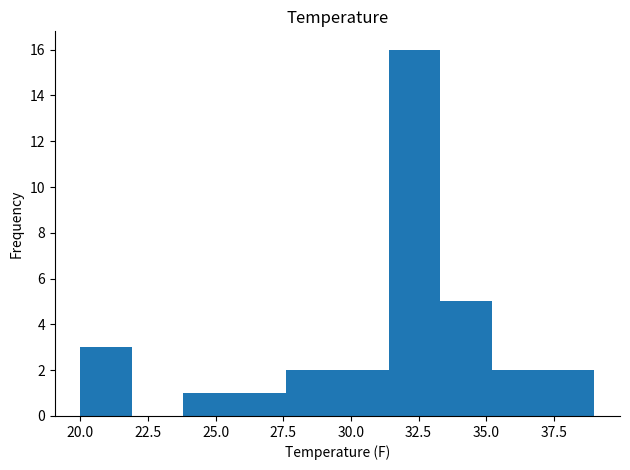

Around what value on the x-axis is the tallest bar? Give the approximate position of its centre, as read against the axis.

32.5